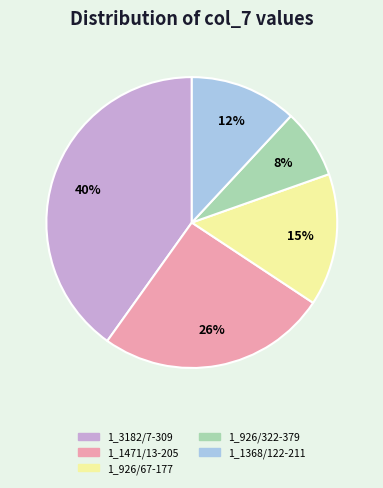

Does 1_1471/13-205 represent more than half of the total?

No